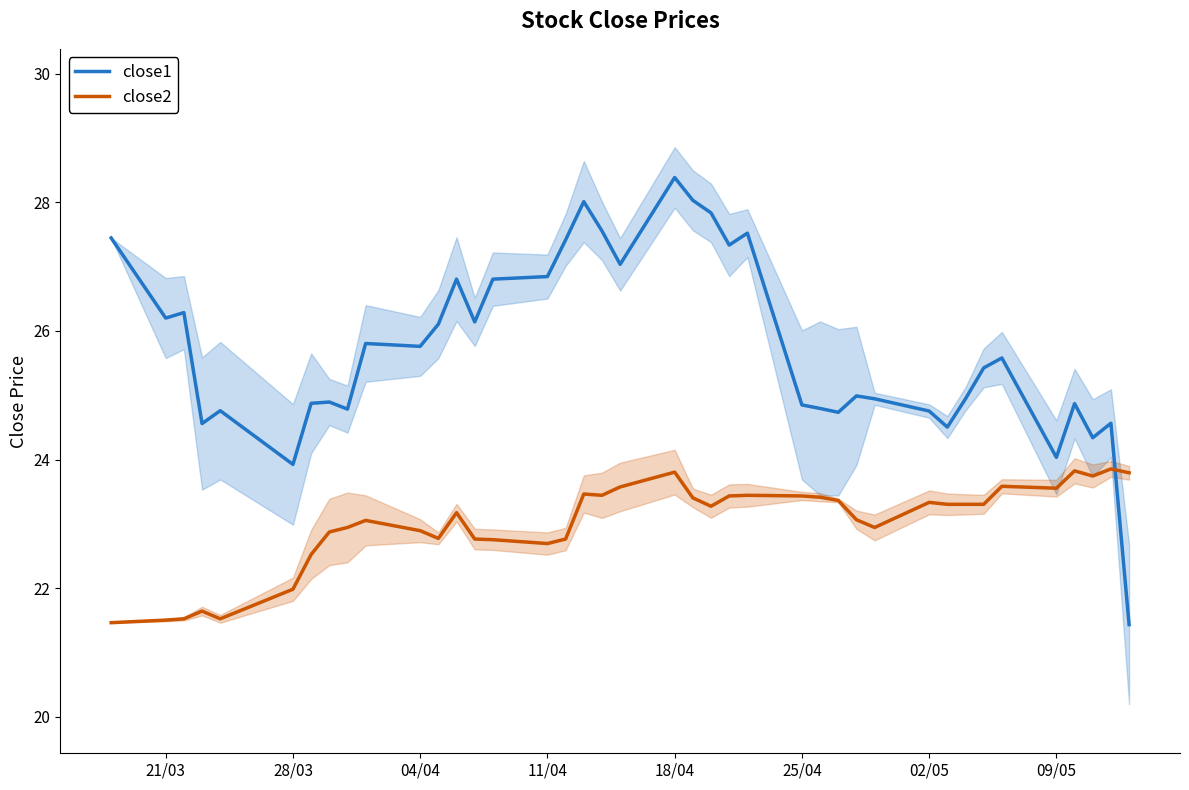

Where is close2 nearest to the value 22?

28/03